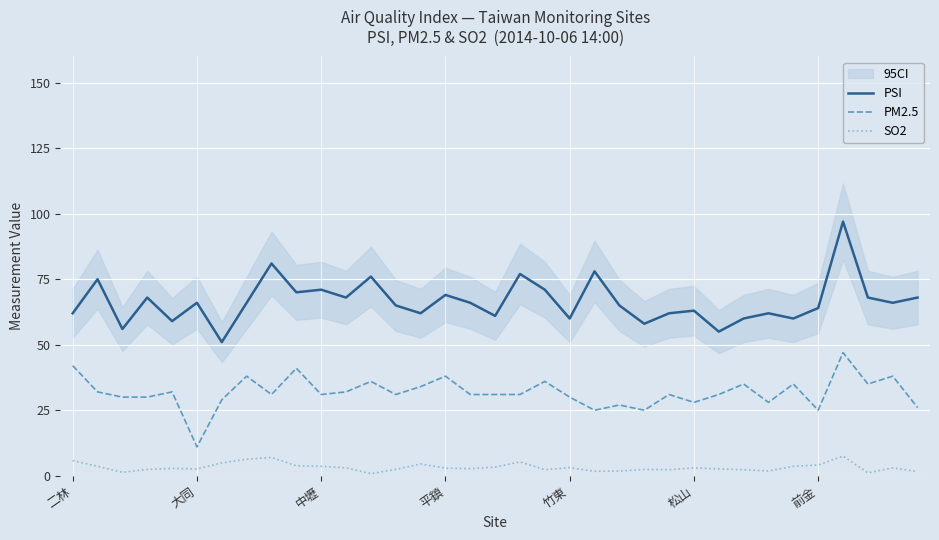

True or false: SO2 has a value of 4.0 at 27.

False